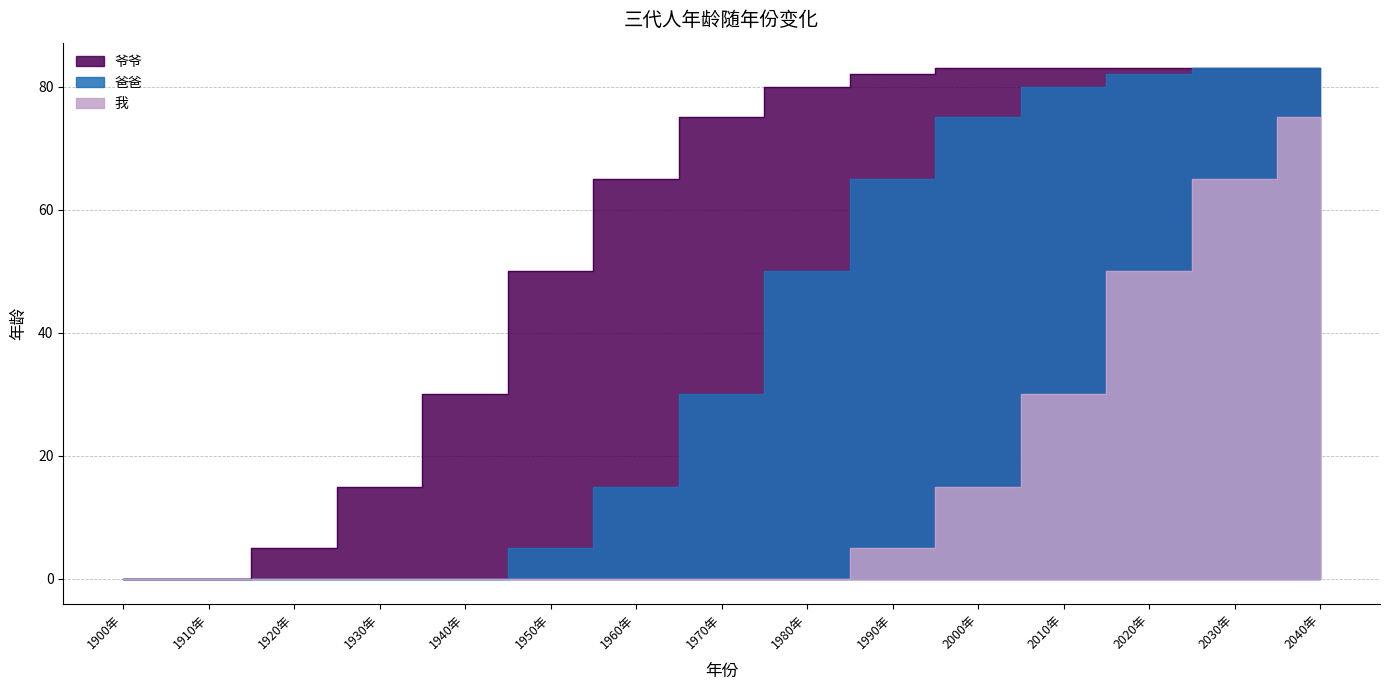

Rank the series by their maximum value, from highest to lowest.

爷爷, 爸爸, 我